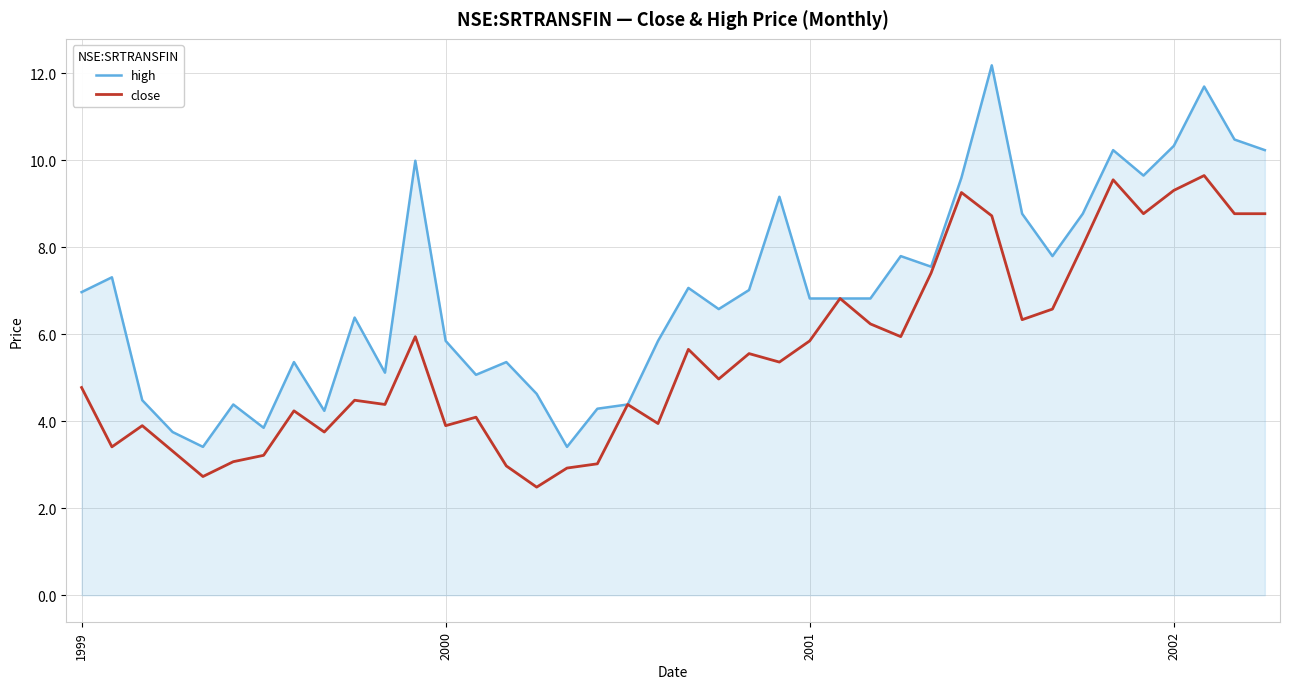

List the series in order of their overall mean, highest first.

high, close